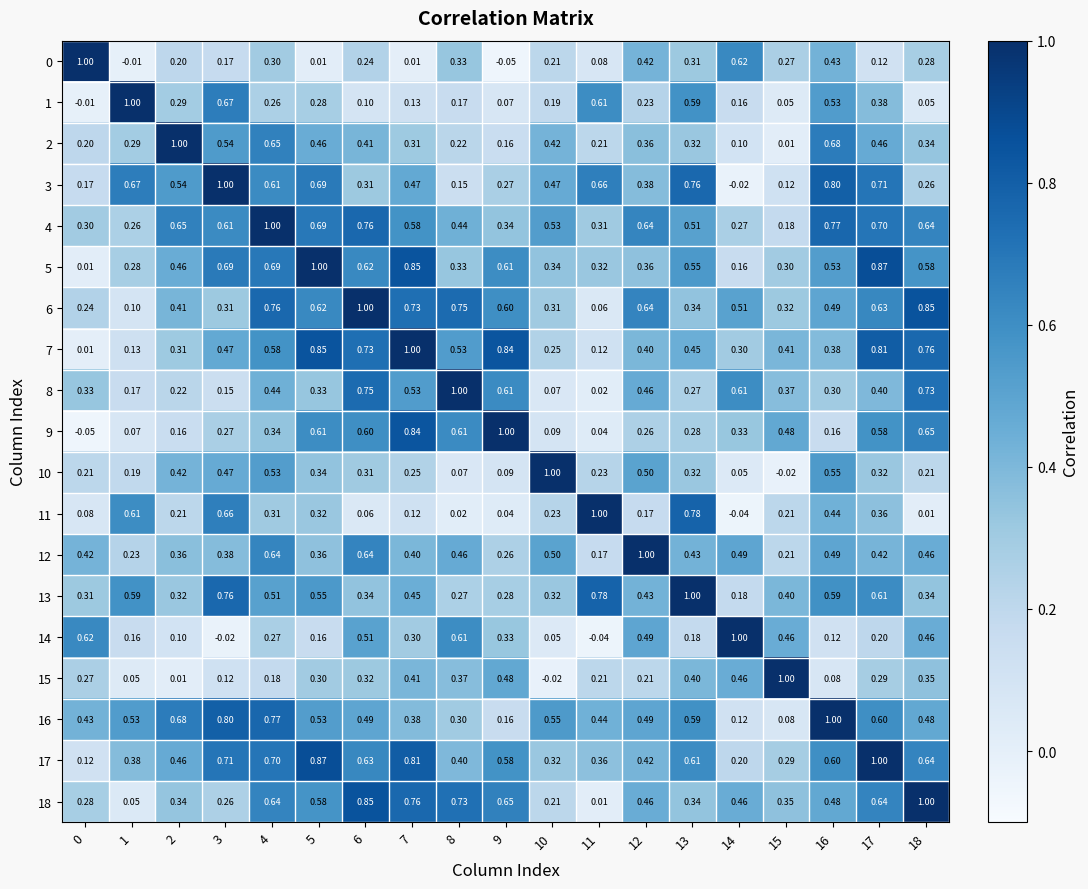

Is the value of 15 at 14 greater than the value of 9 at 0?

Yes